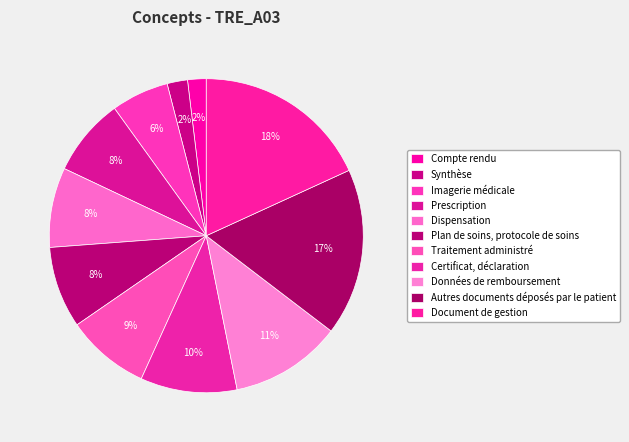

Count the number of slices in the pie.

11